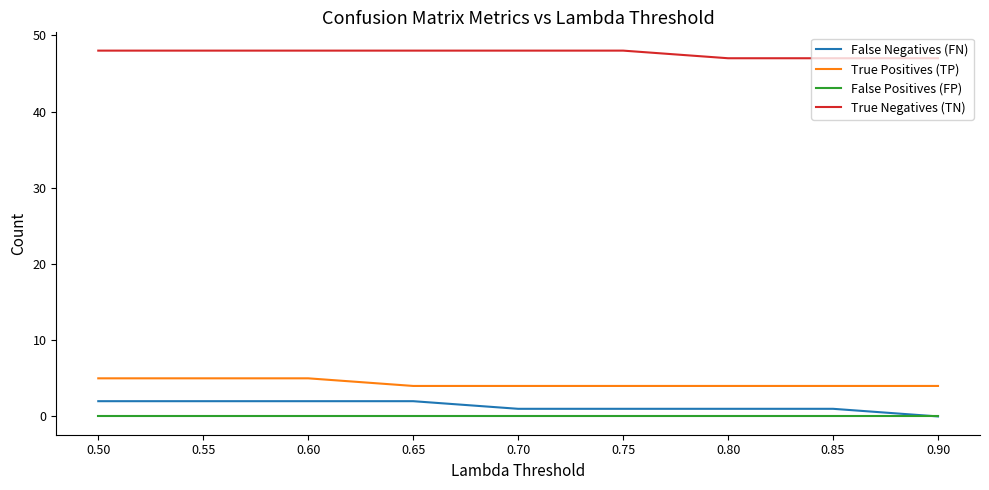

Which series has the widest spread of values?

False Negatives (FN)